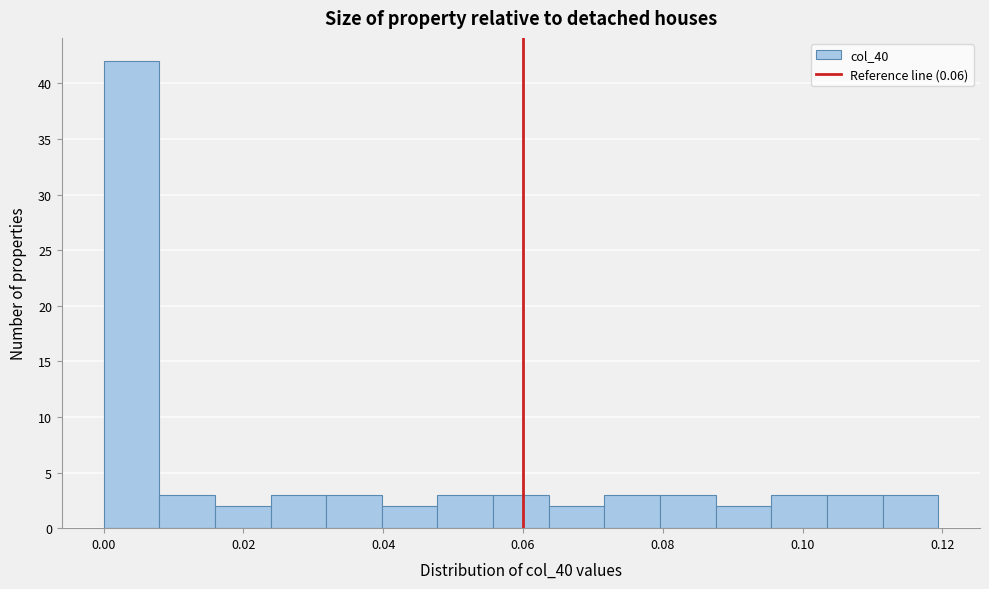

Read against the x-axis, roughly where is the centre of the tallest bar?

0.004